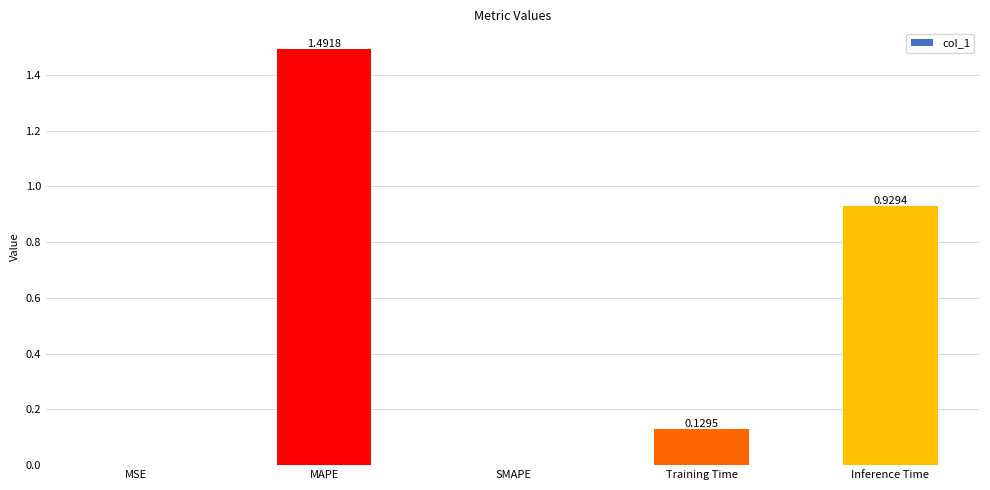

At which category does the chart reach its peak across all series?

MAPE